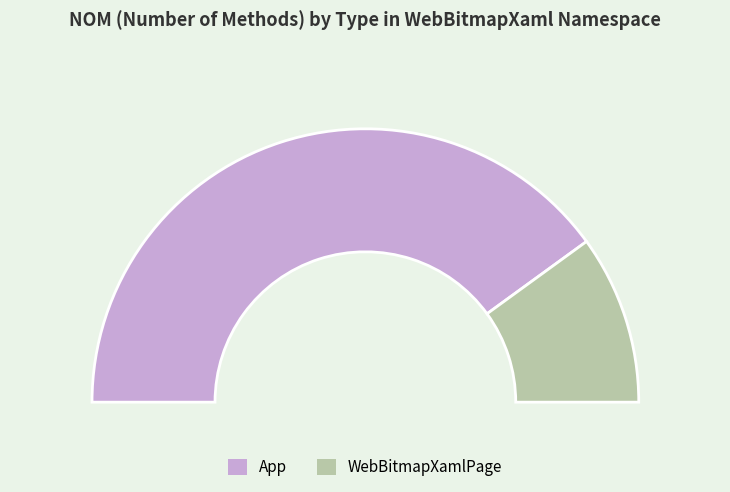

What is the smallest slice in the pie chart?

WebBitmapXamlPage